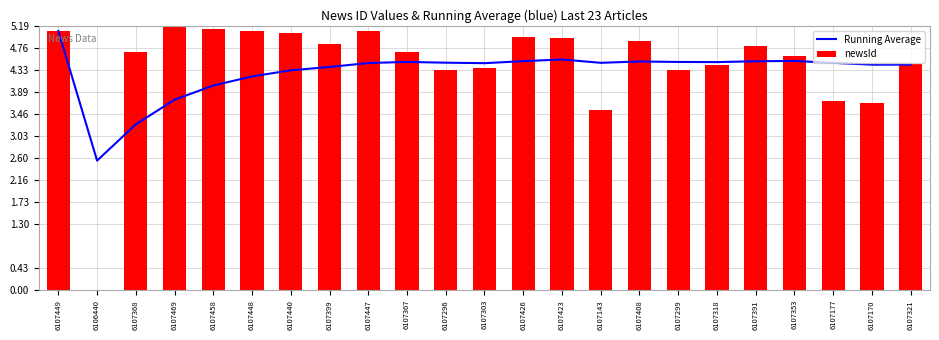

Does the chart contain any negative values?

No